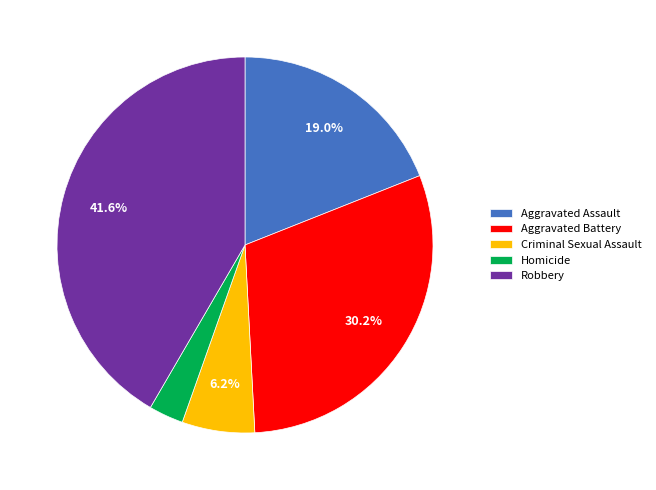

Which has a higher value, Criminal Sexual Assault or Homicide?

Criminal Sexual Assault